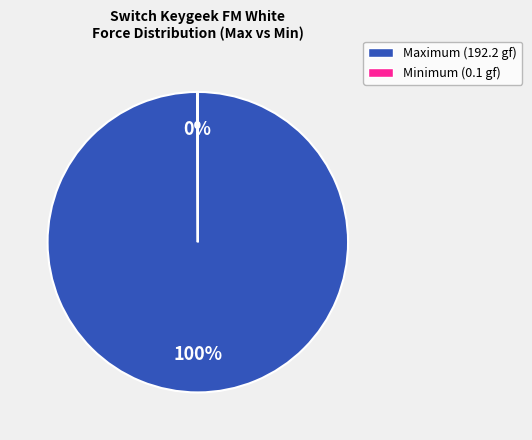

Is there a majority slice in this chart?

Yes